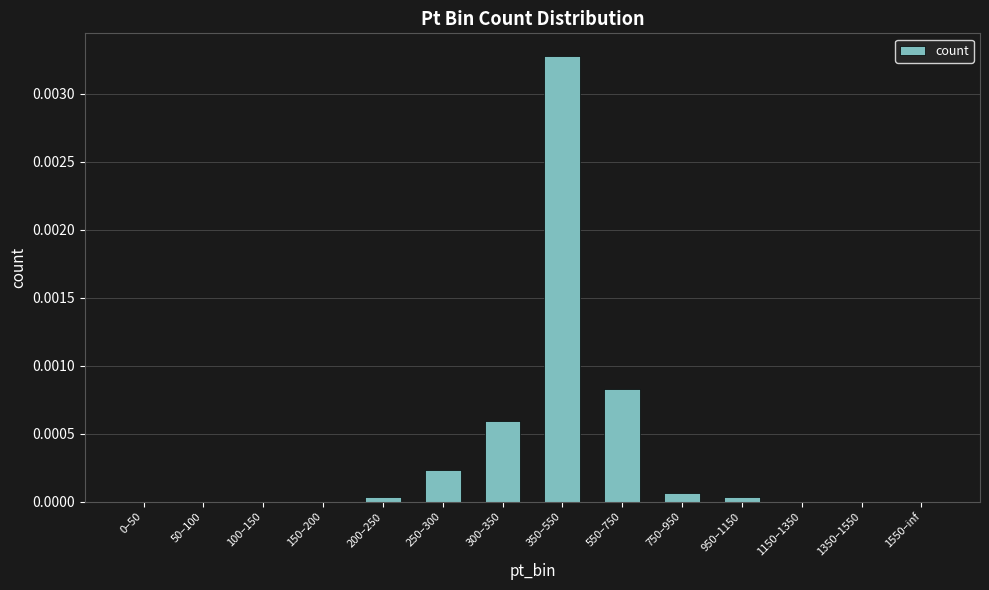

Are the bars grouped side by side (vs. stacked)?

No